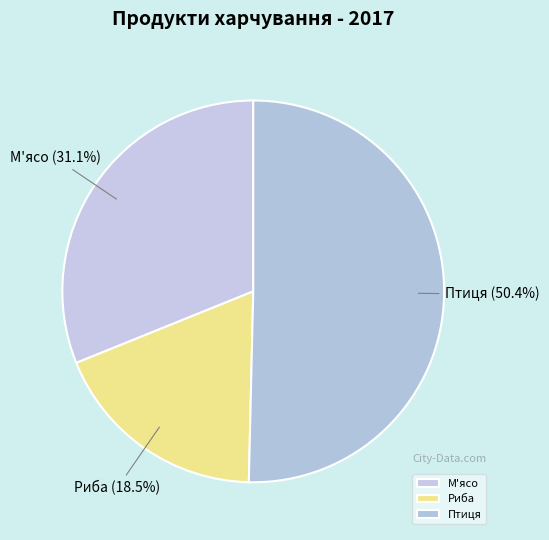

To the nearest percent, what is the difference between the largest and smallest slice percentages?

32%